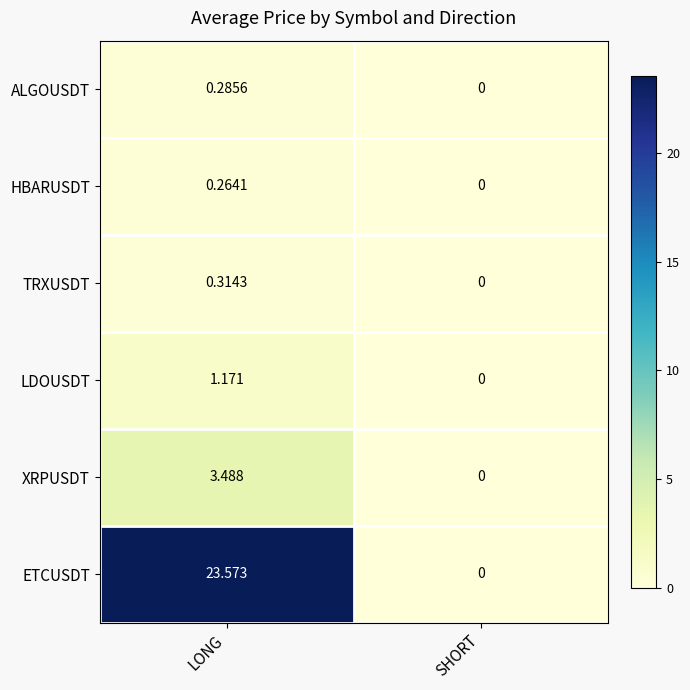

List the series in order of their peak value, highest first.

ETCUSDT, XRPUSDT, LDOUSDT, TRXUSDT, ALGOUSDT, HBARUSDT